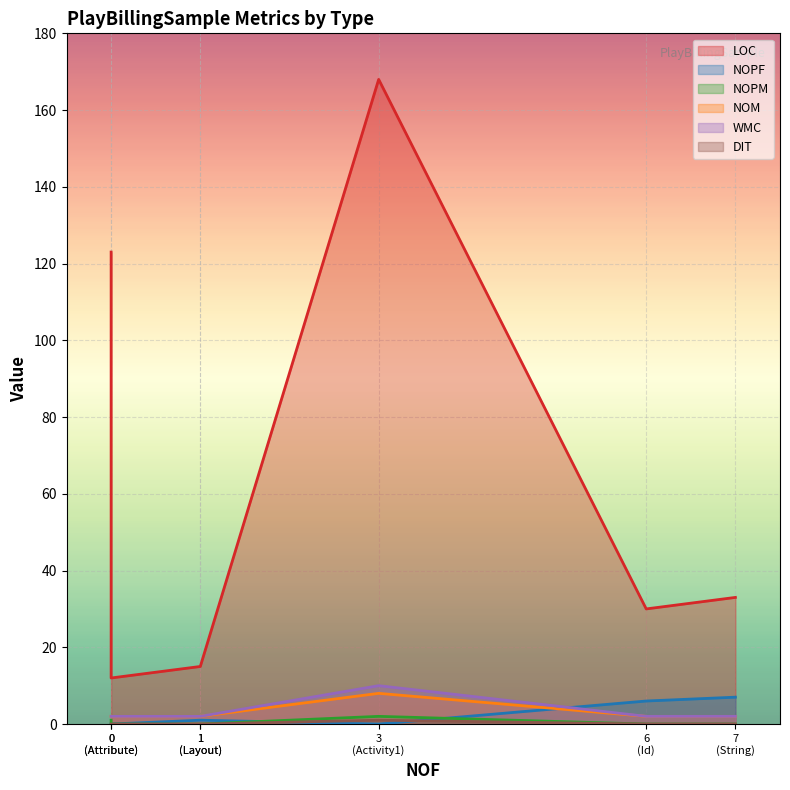

Reading right to left, list all the values displayed in this chart.

LOC: String=33	Layout=15	Id=30	Drawable=15	Attribute=12	Resource=123	Activity1=168
NOPF: String=7	Layout=1	Id=6	Drawable=1	Attribute=0	Resource=0	Activity1=0
NOPM: String=0	Layout=0	Id=0	Drawable=0	Attribute=0	Resource=1	Activity1=2
NOM: String=2	Layout=2	Id=2	Drawable=2	Attribute=2	Resource=2	Activity1=8
WMC: String=2	Layout=2	Id=2	Drawable=2	Attribute=2	Resource=2	Activity1=10
DIT: String=0	Layout=0	Id=0	Drawable=0	Attribute=0	Resource=0	Activity1=1